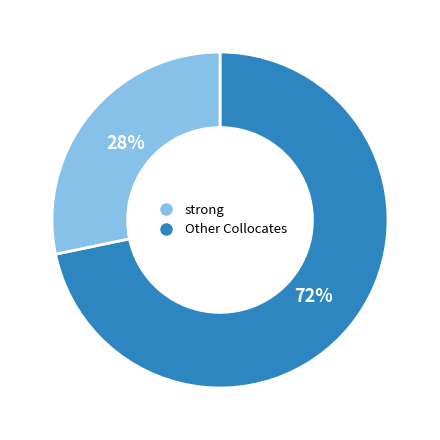

Is there a majority slice in this chart?

Yes